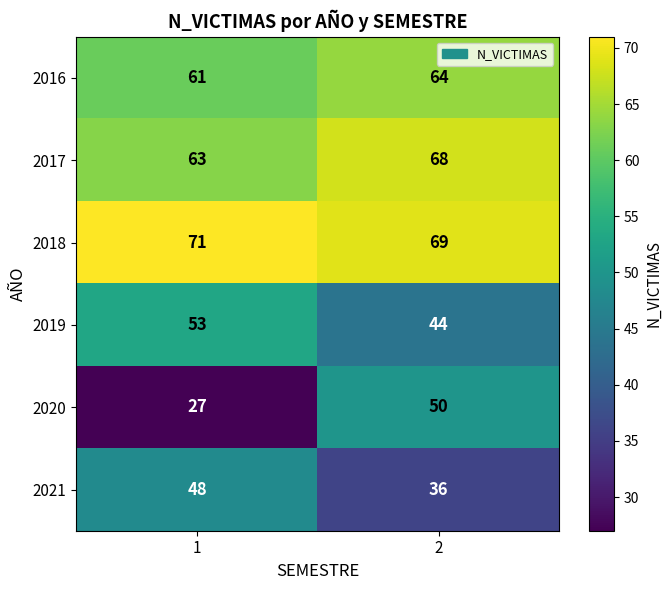

Reading left to right, what are all the values shown in this chart?

2016: 61	64
2017: 63	68
2018: 71	69
2019: 53	44
2020: 27	50
2021: 48	36